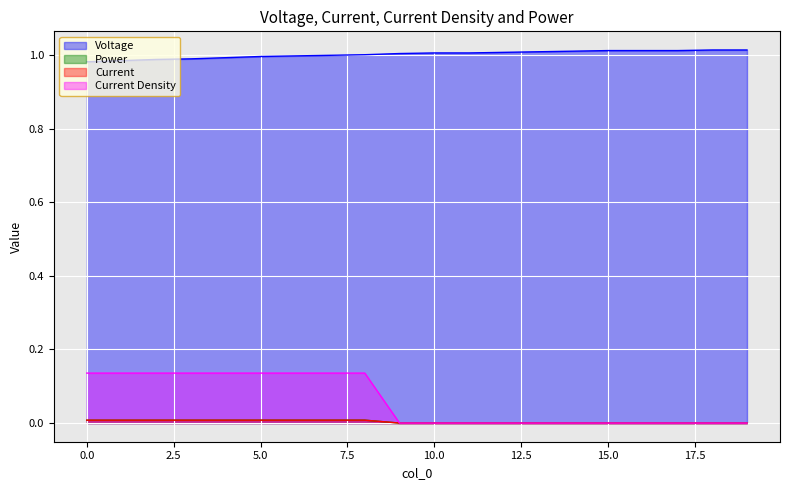

What is the total value across all series at 15?

1.0